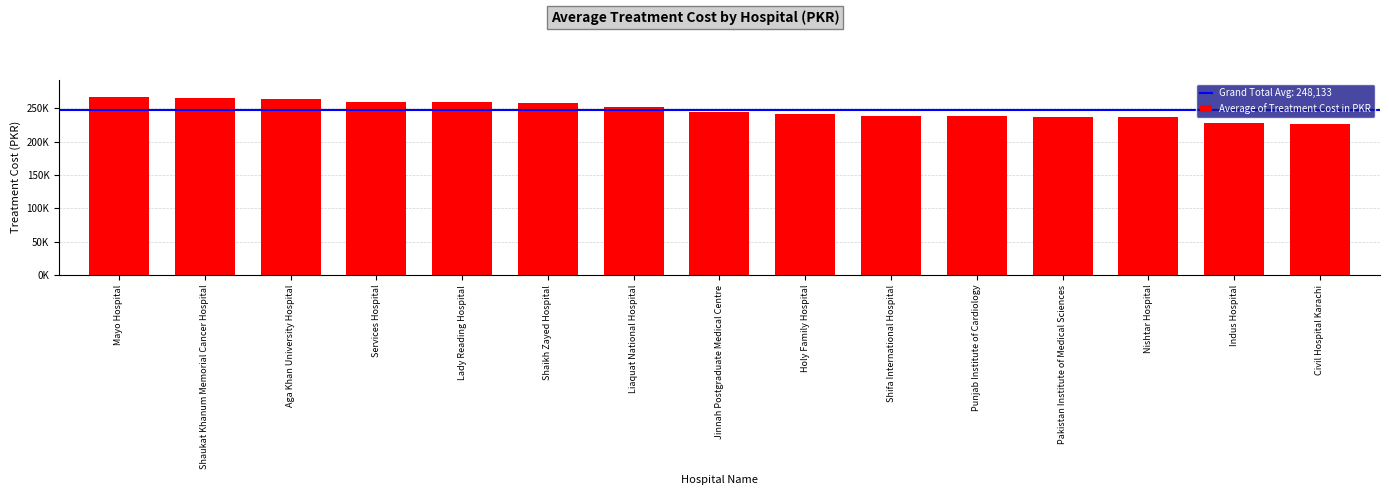

What is the label of the 14th bar from the right?

Shaukat Khanum Memorial Cancer Hospital